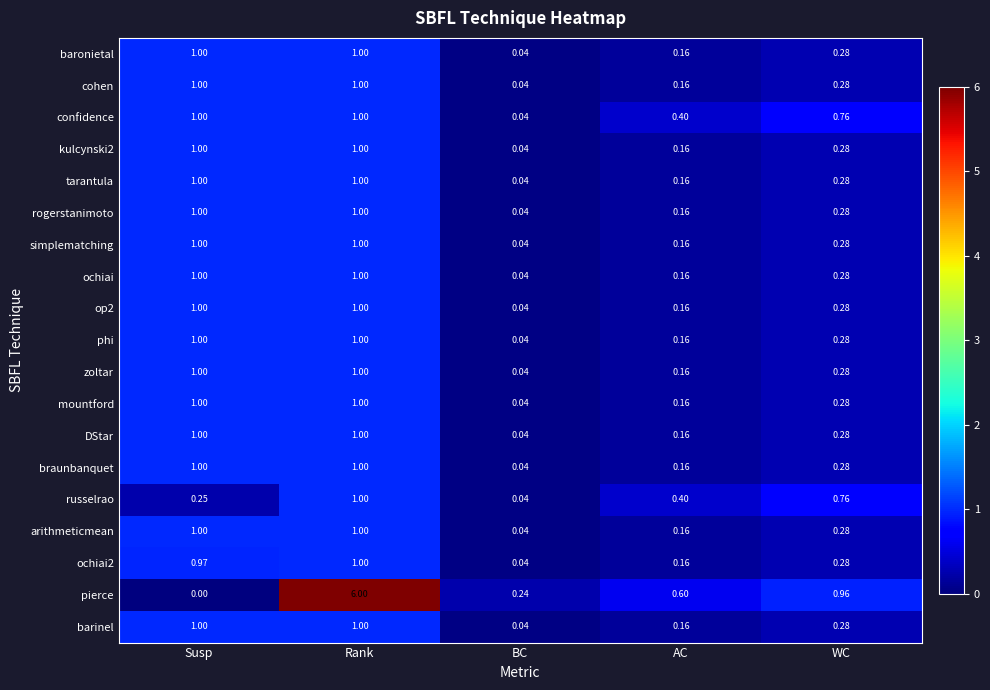

At which label is ochiai closest to 0?

BC